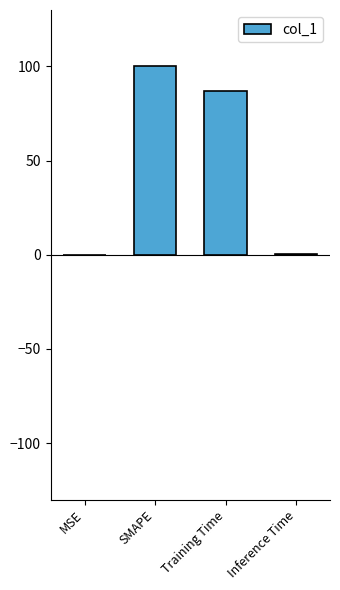

Which has a higher value, Inference Time or Training Time?

Training Time